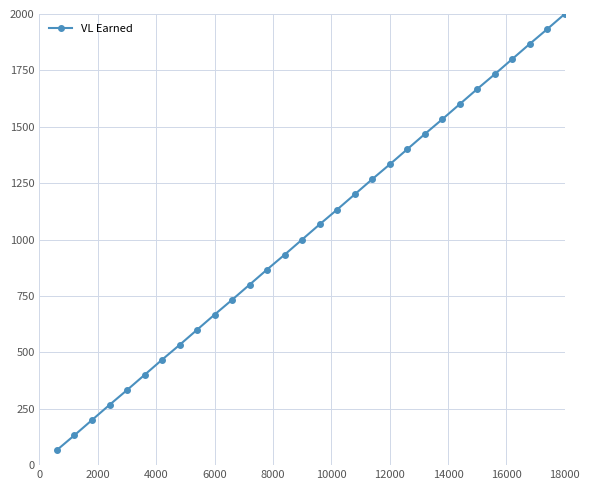

What is the difference between the second highest and second lowest values?

1800.0